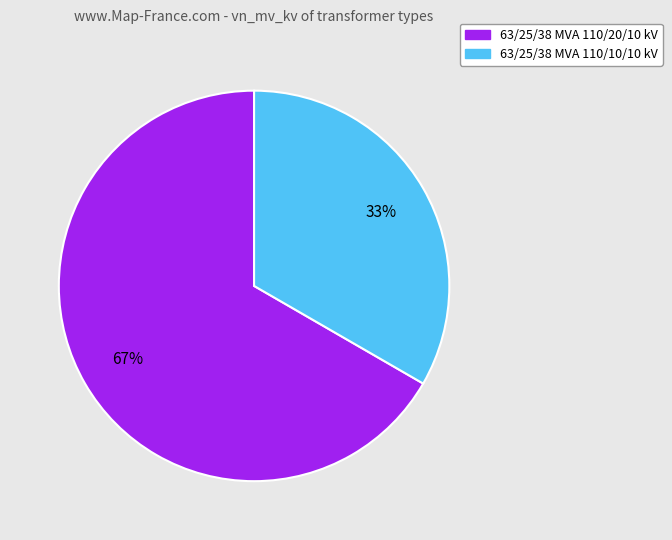

Which slice represents more than half of the pie?

63/25/38 MVA 110/20/10 kV